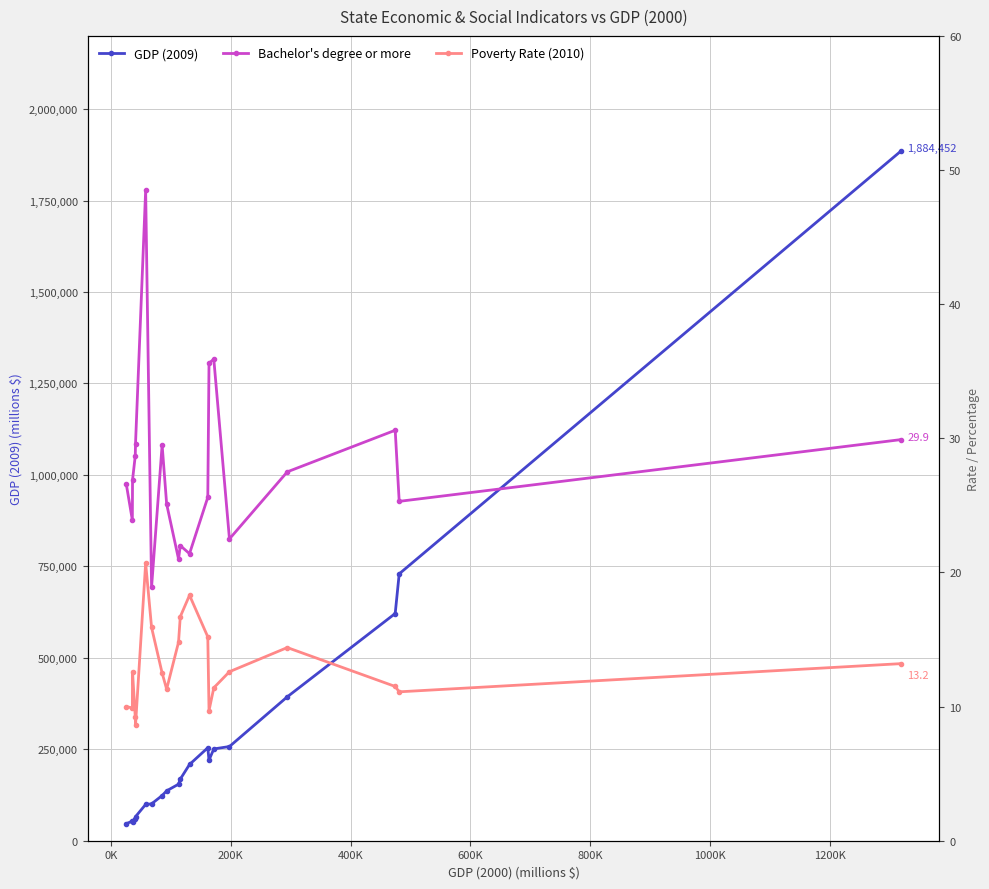

What is the value of the GDP (2009) point at the 20th from the left?

1884452